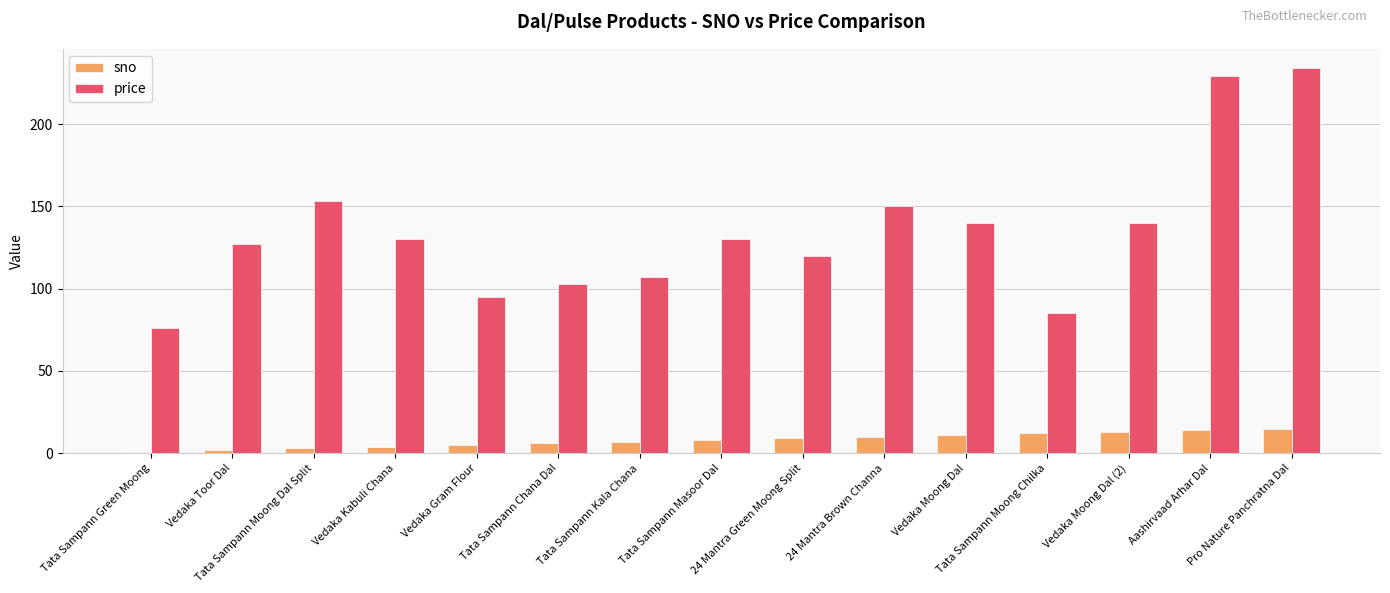

Is the value of price at Tata Sampann Green Moong greater than the value of sno at Vedaka Kabuli Chana?

Yes